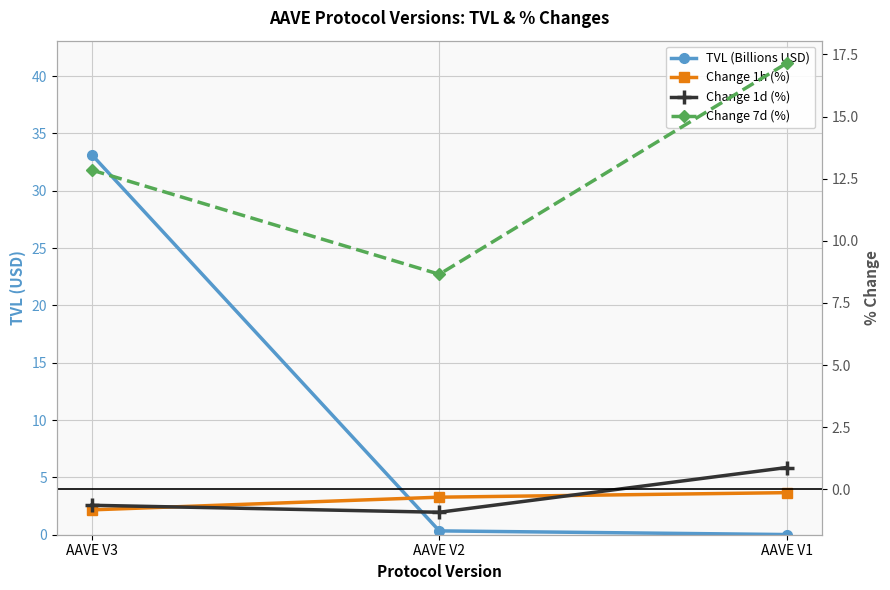

Reading right to left, transcribe all the data shown in this chart.

TVL (Billions USD): AAVE V1=0.0	AAVE V2=0.3	AAVE V3=33.1
Change 1h (%): AAVE V1=-0.1	AAVE V2=-0.3	AAVE V3=-0.8
Change 1d (%): AAVE V1=0.9	AAVE V2=-0.9	AAVE V3=-0.6
Change 7d (%): AAVE V1=17.2	AAVE V2=8.7	AAVE V3=12.8